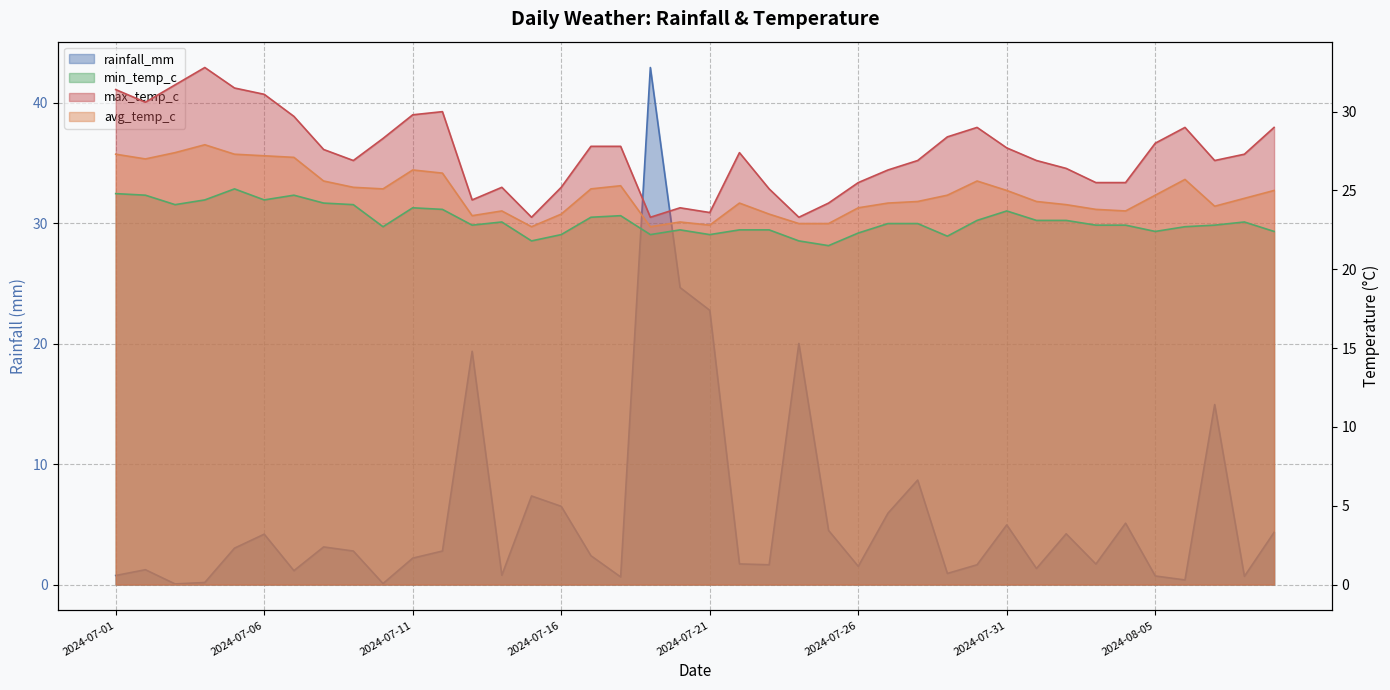

What is the label of the 32nd point from the right?

2024-07-09